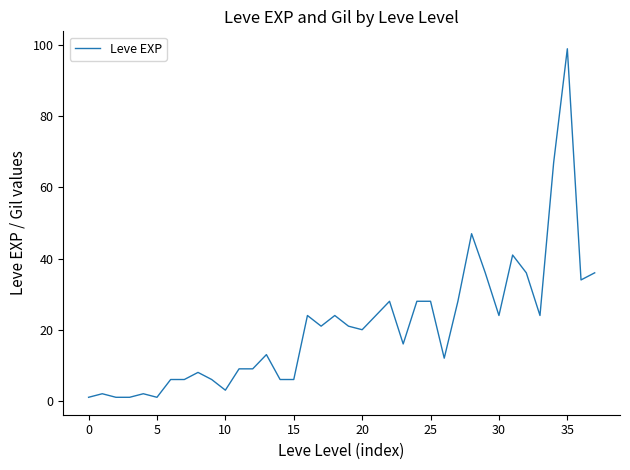

What is the difference between the maximum and minimum values?

98